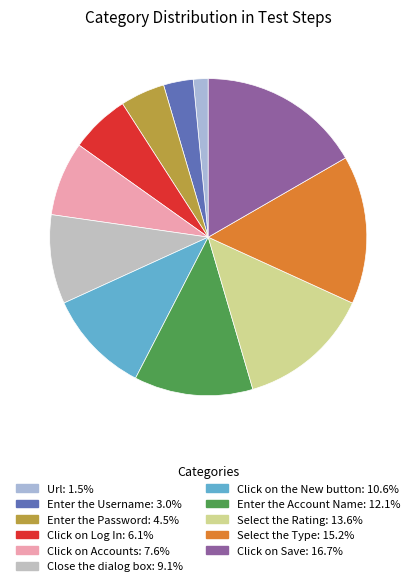

To the nearest percent, what percentage of the pie is Enter the Password?

5%